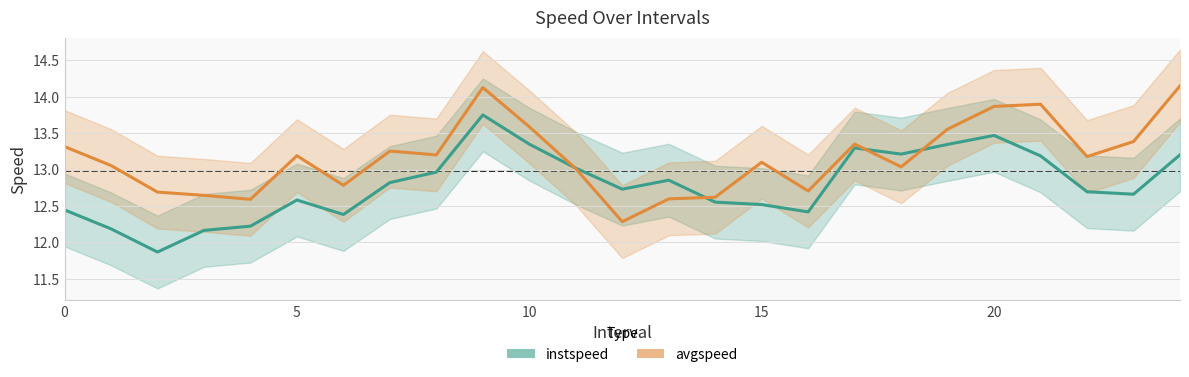

What is the label of the 4th point from the left?

3.0